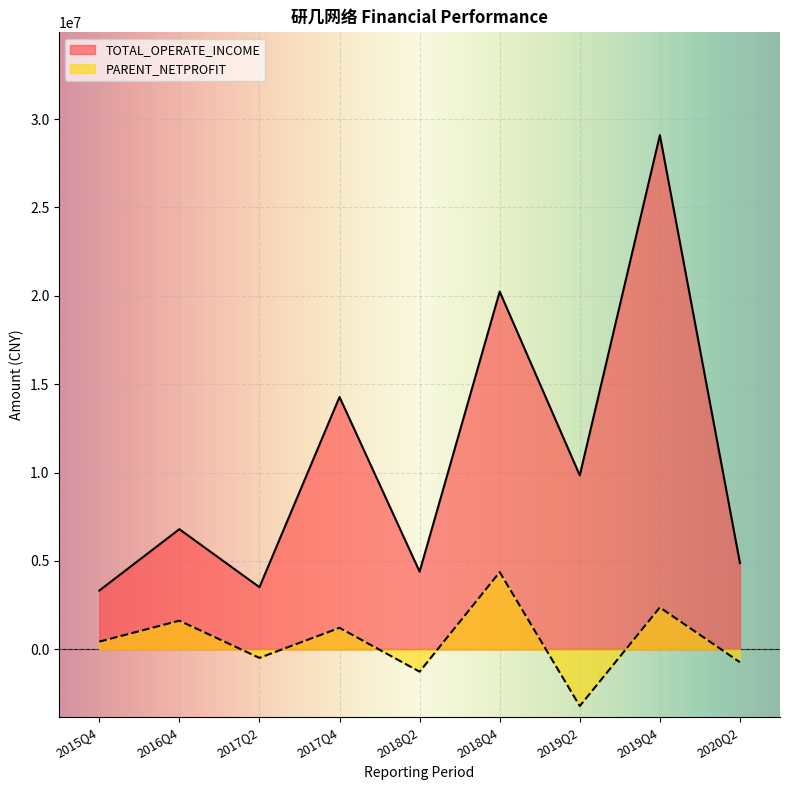

How many series are shown in this chart?

2